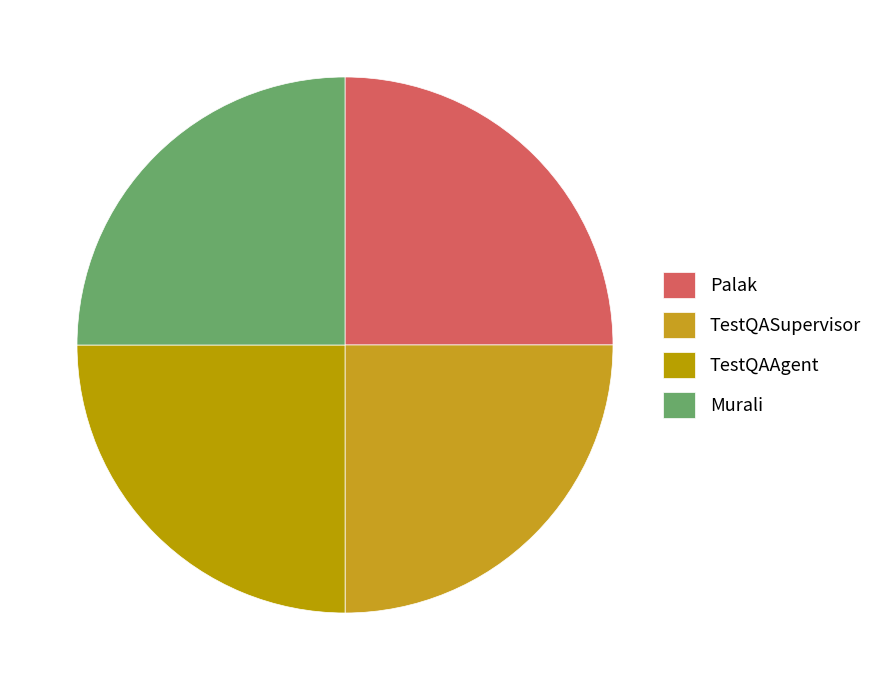

Rank the categories by value from lowest to highest.

Palak, TestQASupervisor, Murali, TestQAAgent